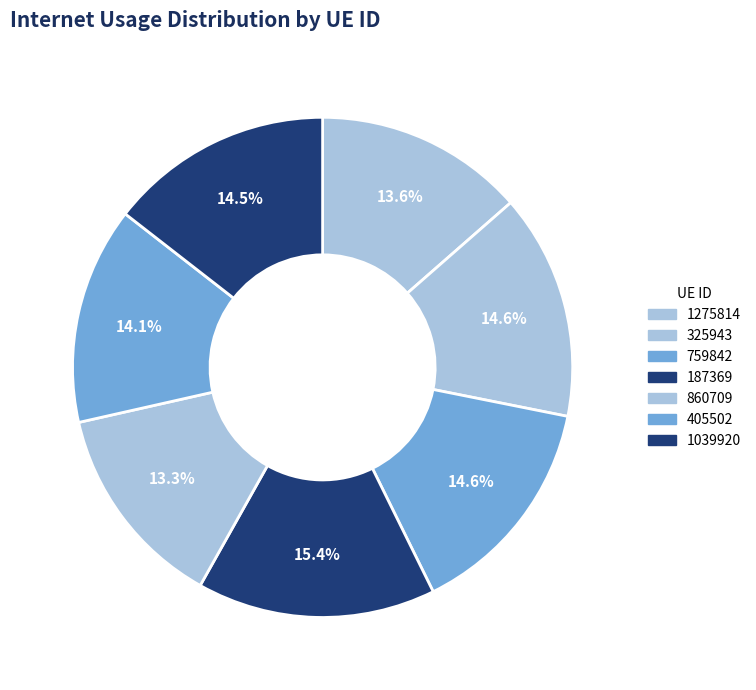

Count the number of slices in the pie.

7